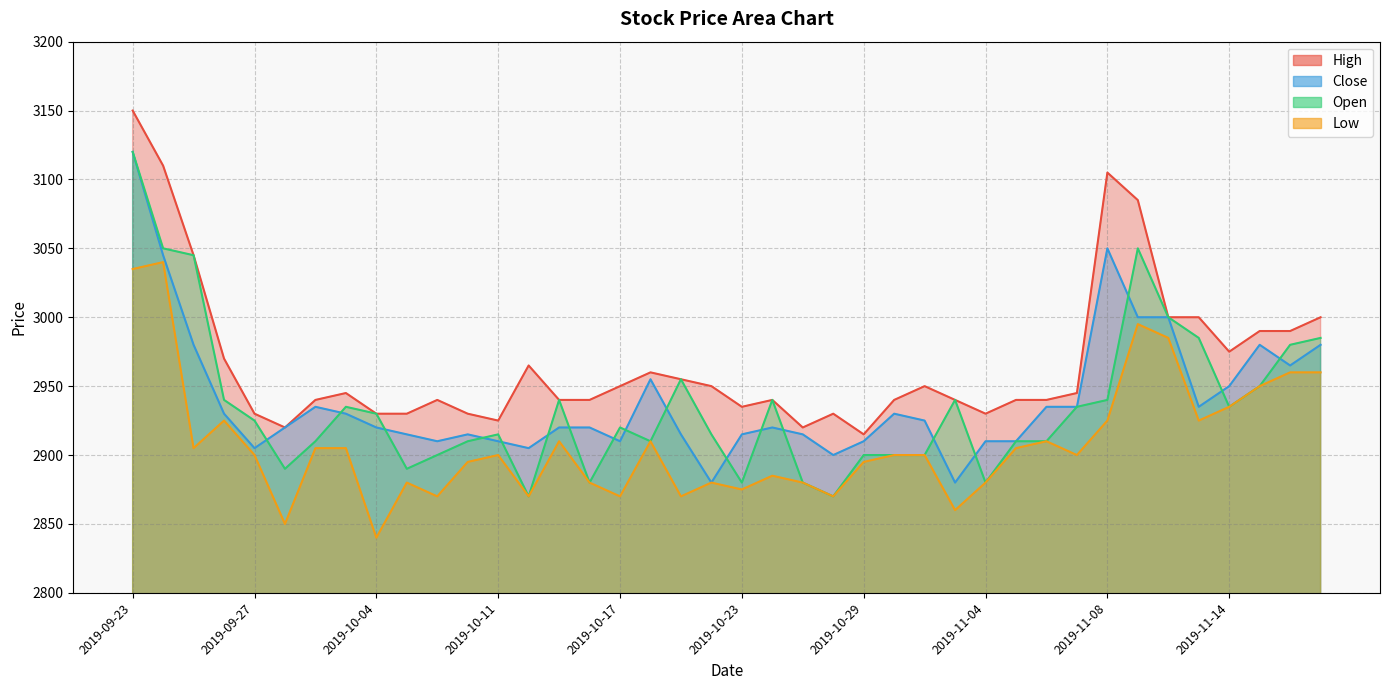

Count the number of data series in this chart.

4